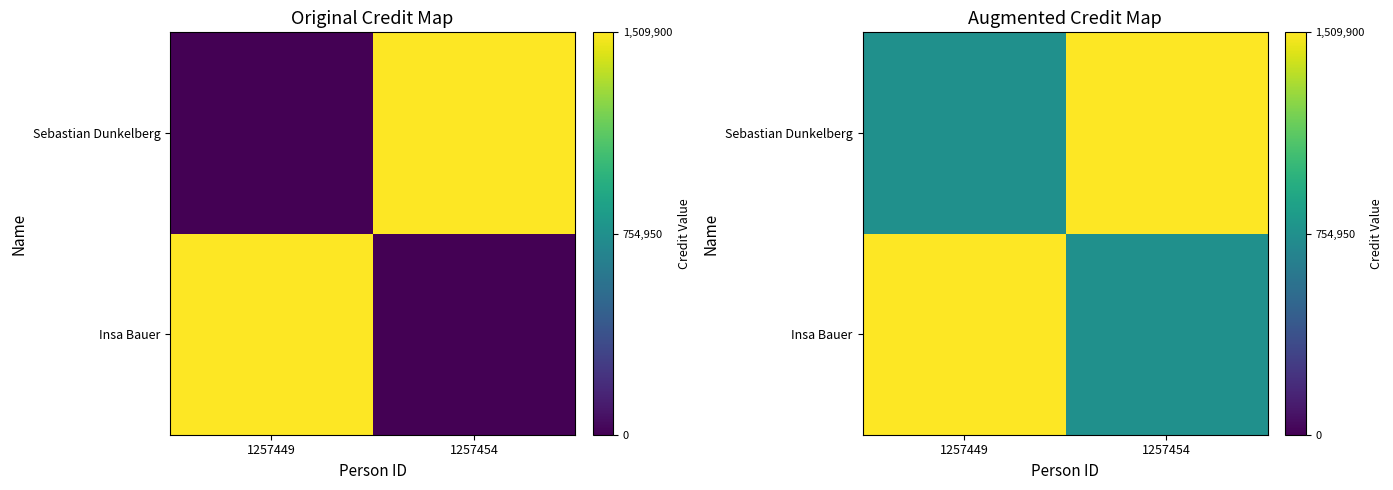

At which label does Sebastian Dunkelberg reach its minimum?

1257449